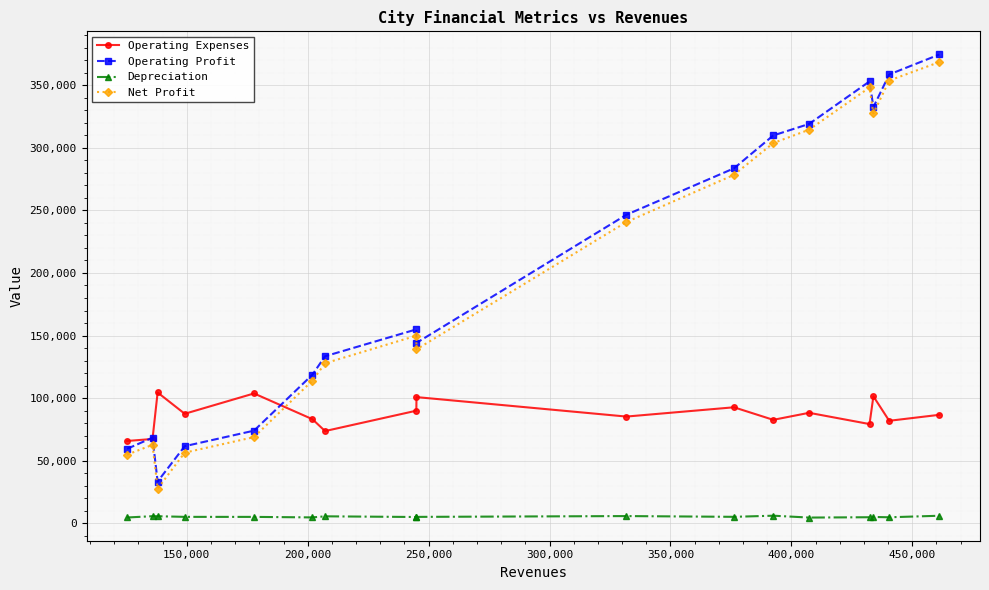

True or false: Depreciation and Operating Expenses cross at least once.

False